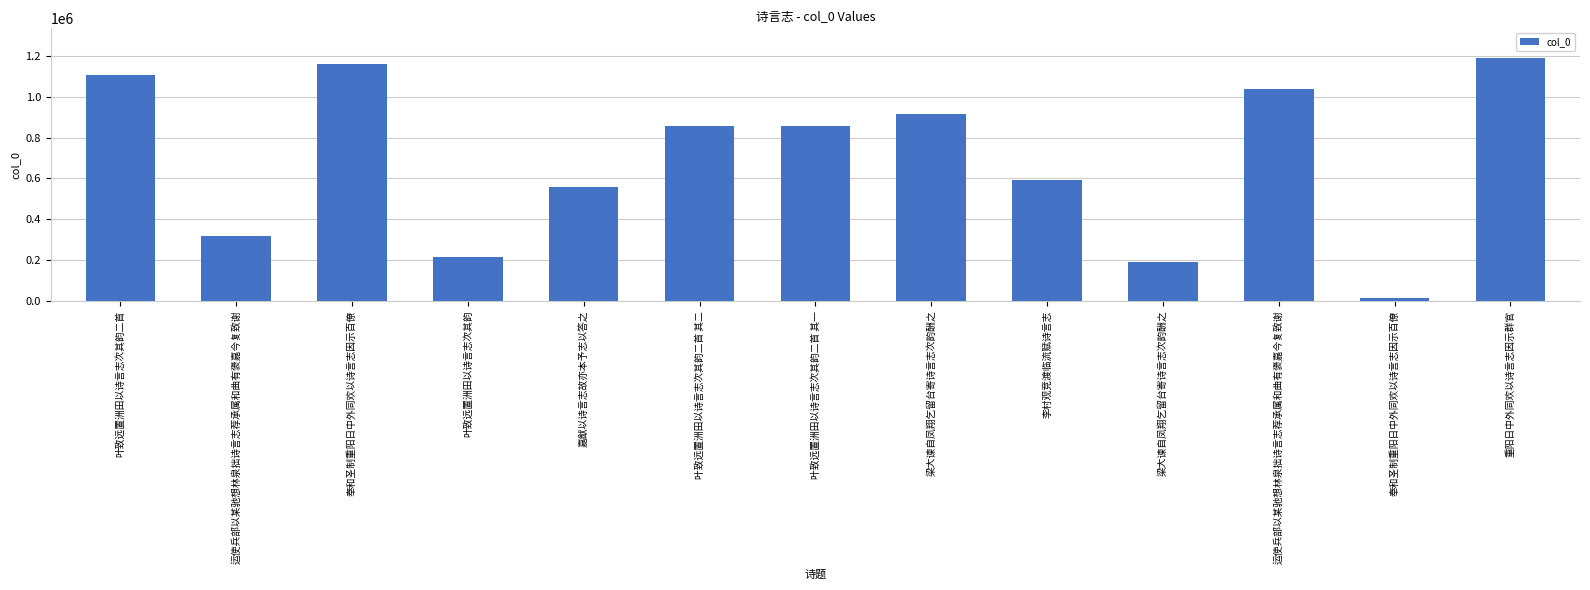

What is the smallest value displayed?

13450